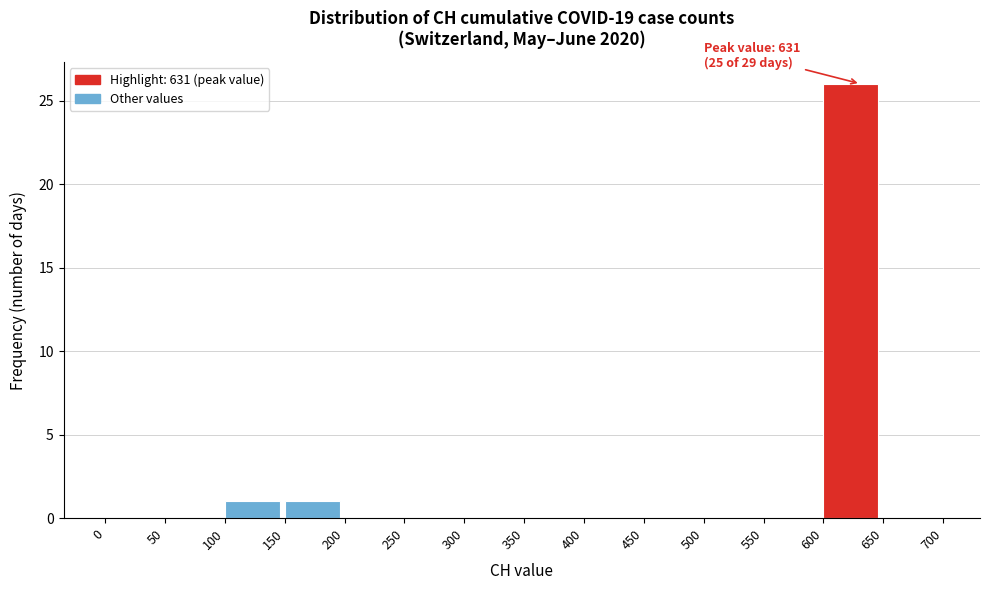

Over which range of the x-axis is the bar tallest?

600 to 650